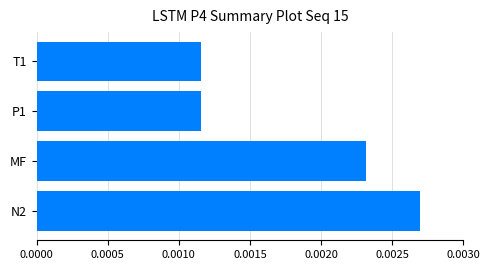

Between P1 and MF, which is larger?

MF